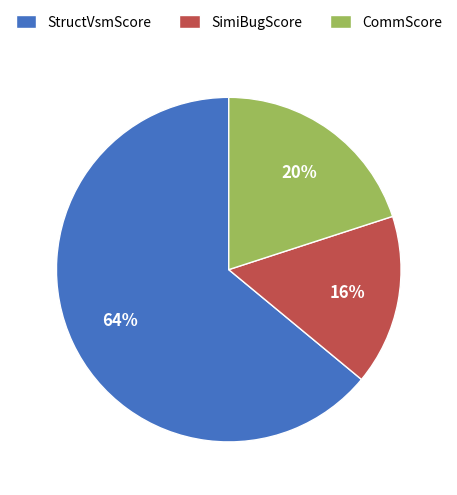

Which has a higher value, CommScore or SimiBugScore?

CommScore